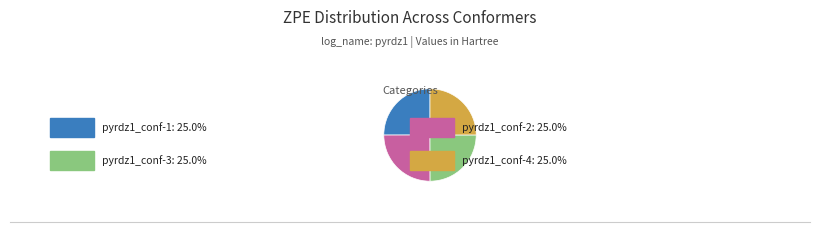

Is there a majority slice in this chart?

No